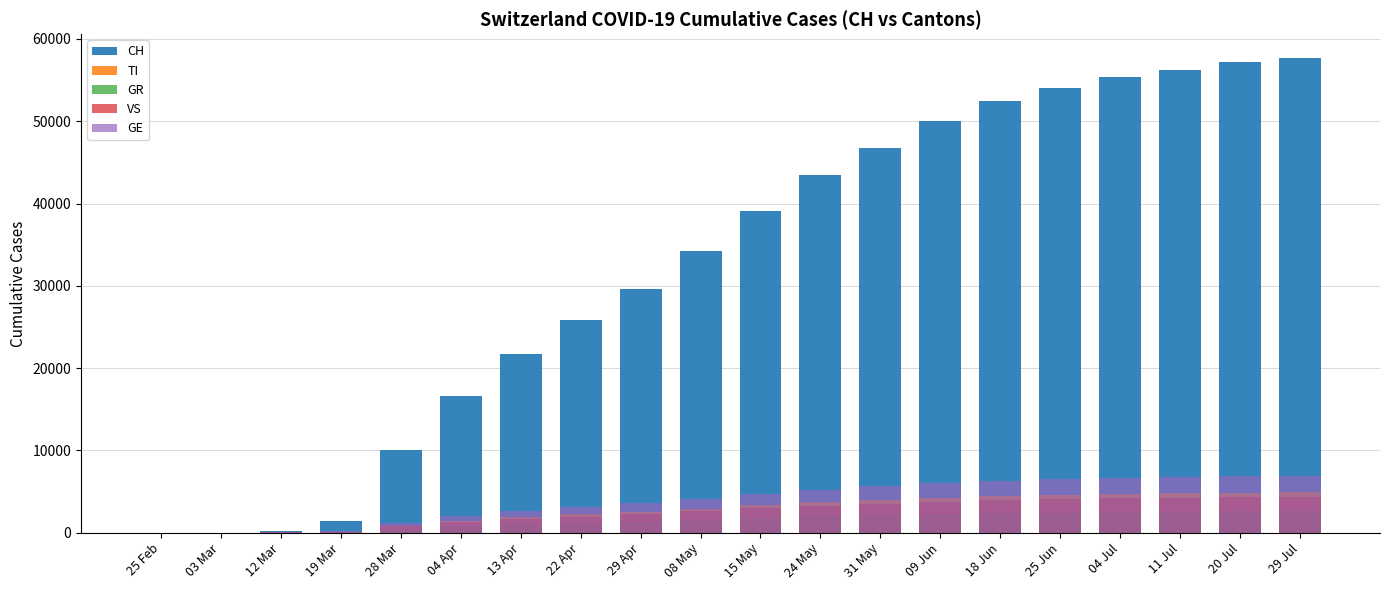

At 29 Jul, list the series in order from largest to smallest.

CH, GE, TI, VS, GR